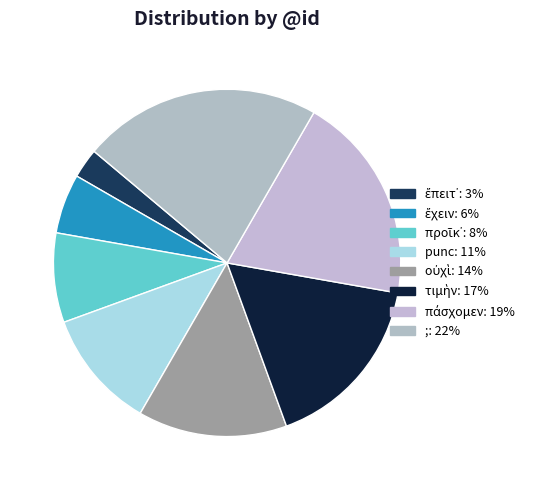

Count the number of slices in the pie.

8